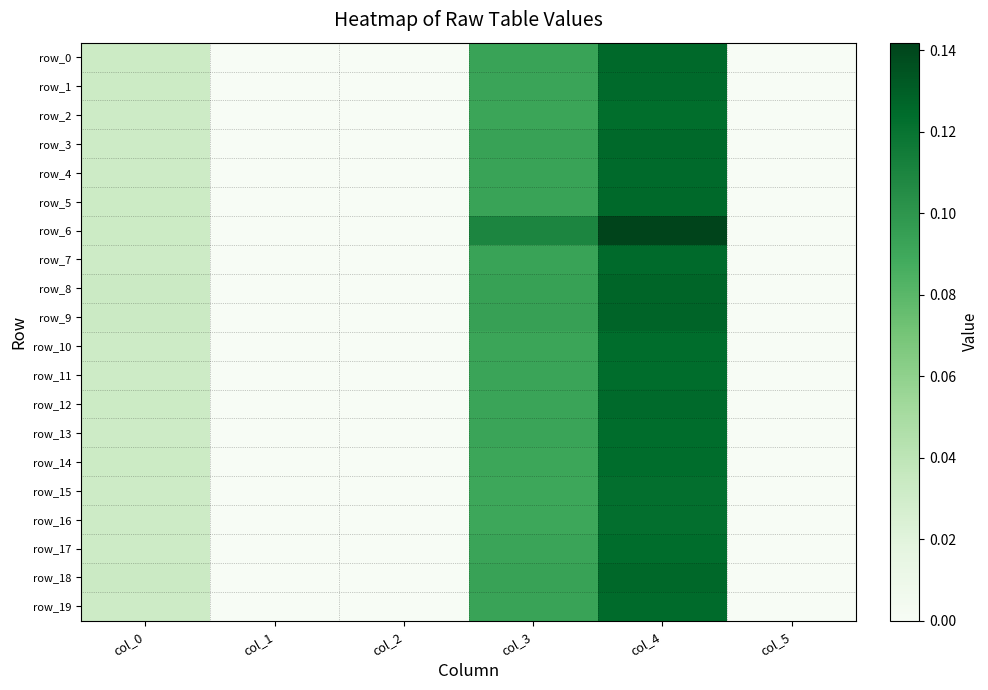

Reading right to left, extract all data points from this chart.

row_0: col_5=0.0	col_4=0.1	col_3=0.1	col_2=0.0	col_1=0.0	col_0=0.0
row_1: col_5=0.0	col_4=0.1	col_3=0.1	col_2=0.0	col_1=0.0	col_0=0.0
row_2: col_5=0.0	col_4=0.1	col_3=0.1	col_2=0.0	col_1=0.0	col_0=0.0
row_3: col_5=0.0	col_4=0.1	col_3=0.1	col_2=0.0	col_1=0.0	col_0=0.0
row_4: col_5=0.0	col_4=0.1	col_3=0.1	col_2=0.0	col_1=0.0	col_0=0.0
row_5: col_5=0.0	col_4=0.1	col_3=0.1	col_2=0.0	col_1=0.0	col_0=0.0
row_6: col_5=0.0	col_4=0.1	col_3=0.1	col_2=0.0	col_1=0.0	col_0=0.0
row_7: col_5=0.0	col_4=0.1	col_3=0.1	col_2=0.0	col_1=0.0	col_0=0.0
row_8: col_5=0.0	col_4=0.1	col_3=0.1	col_2=0.0	col_1=0.0	col_0=0.0
row_9: col_5=0.0	col_4=0.1	col_3=0.1	col_2=0.0	col_1=0.0	col_0=0.0
row_10: col_5=0.0	col_4=0.1	col_3=0.1	col_2=0.0	col_1=0.0	col_0=0.0
row_11: col_5=0.0	col_4=0.1	col_3=0.1	col_2=0.0	col_1=0.0	col_0=0.0
row_12: col_5=0.0	col_4=0.1	col_3=0.1	col_2=0.0	col_1=0.0	col_0=0.0
row_13: col_5=0.0	col_4=0.1	col_3=0.1	col_2=0.0	col_1=0.0	col_0=0.0
row_14: col_5=0.0	col_4=0.1	col_3=0.1	col_2=0.0	col_1=0.0	col_0=0.0
row_15: col_5=0.0	col_4=0.1	col_3=0.1	col_2=0.0	col_1=0.0	col_0=0.0
row_16: col_5=0.0	col_4=0.1	col_3=0.1	col_2=0.0	col_1=0.0	col_0=0.0
row_17: col_5=0.0	col_4=0.1	col_3=0.1	col_2=0.0	col_1=0.0	col_0=0.0
row_18: col_5=0.0	col_4=0.1	col_3=0.1	col_2=0.0	col_1=0.0	col_0=0.0
row_19: col_5=0.0	col_4=0.1	col_3=0.1	col_2=0.0	col_1=0.0	col_0=0.0